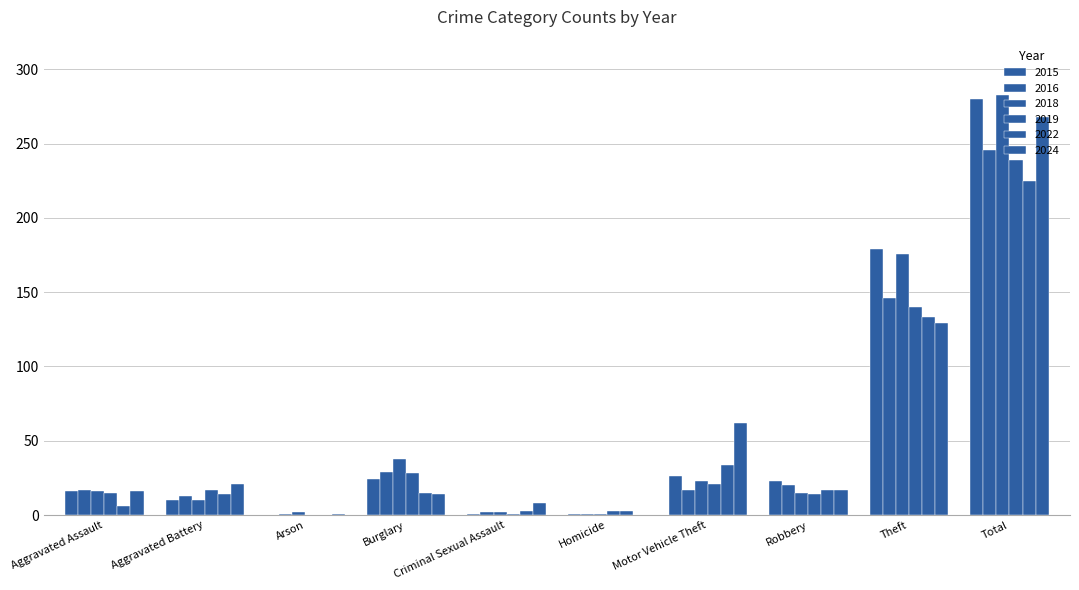

Is it true that 2016 equals 29 at Burglary?

True